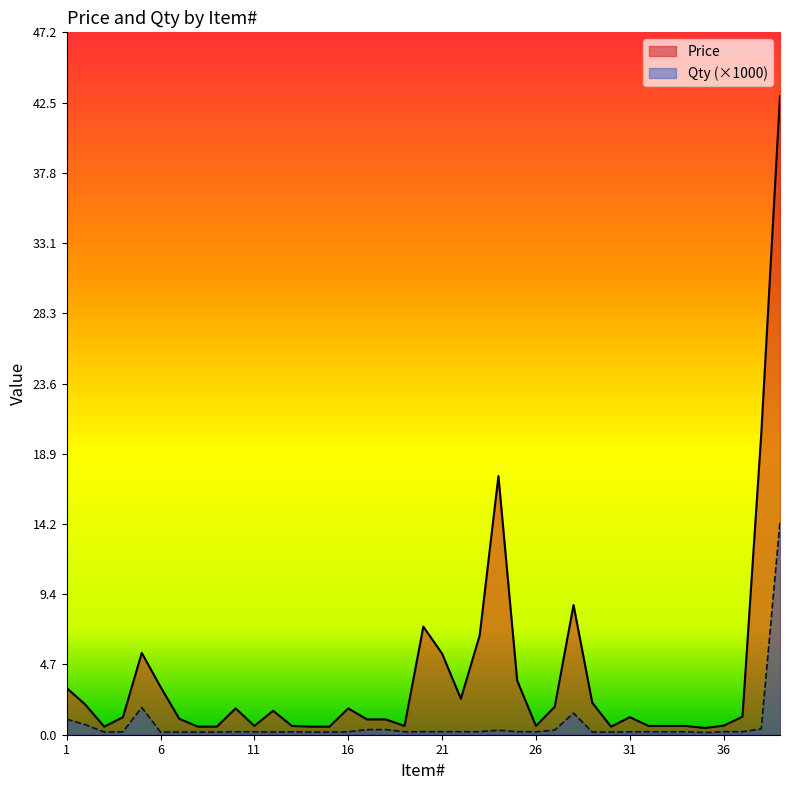

Does the chart display data point markers on the line(s)?

No